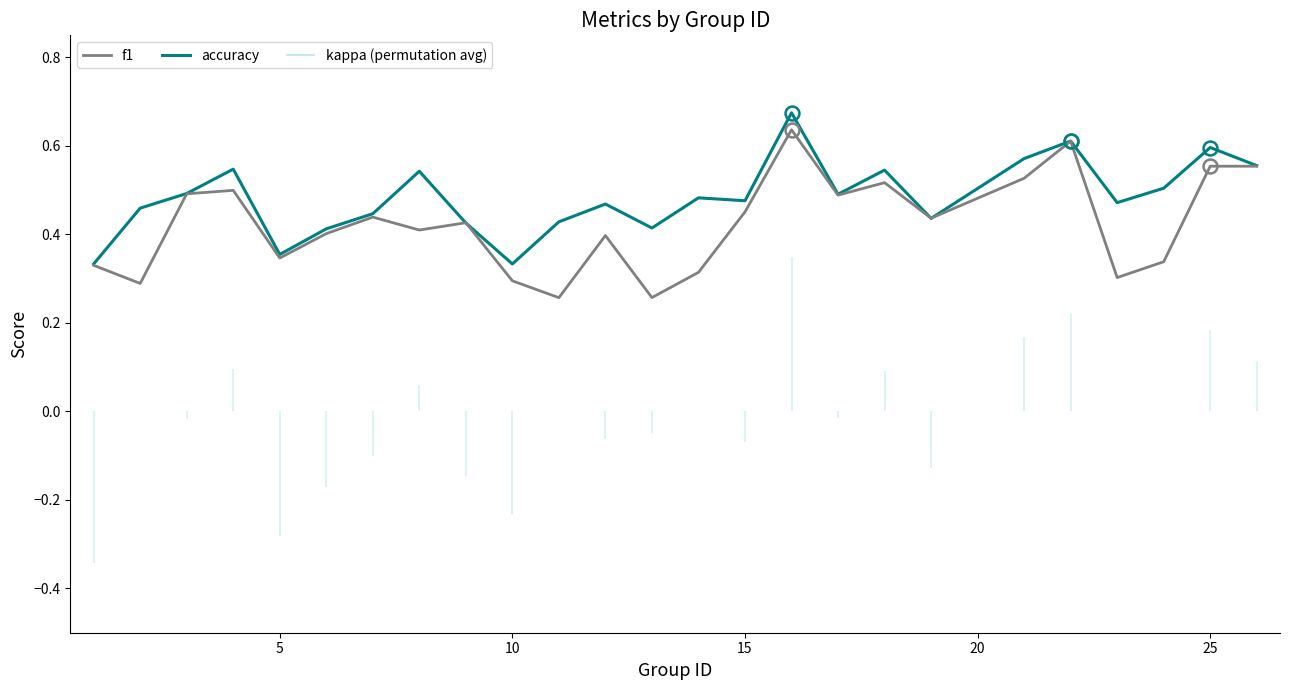

True or false: f1 and accuracy intersect in this chart.

True